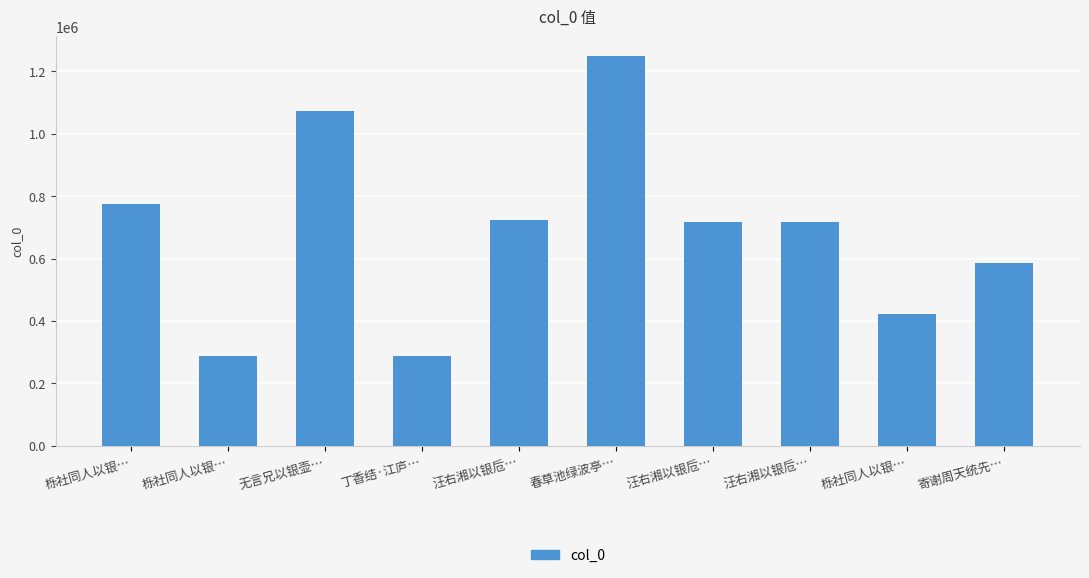

Reading left to right, extract all data points from this chart.

773464	288971	1072146	288443	722137	1249202	717244	717245	421933	585120